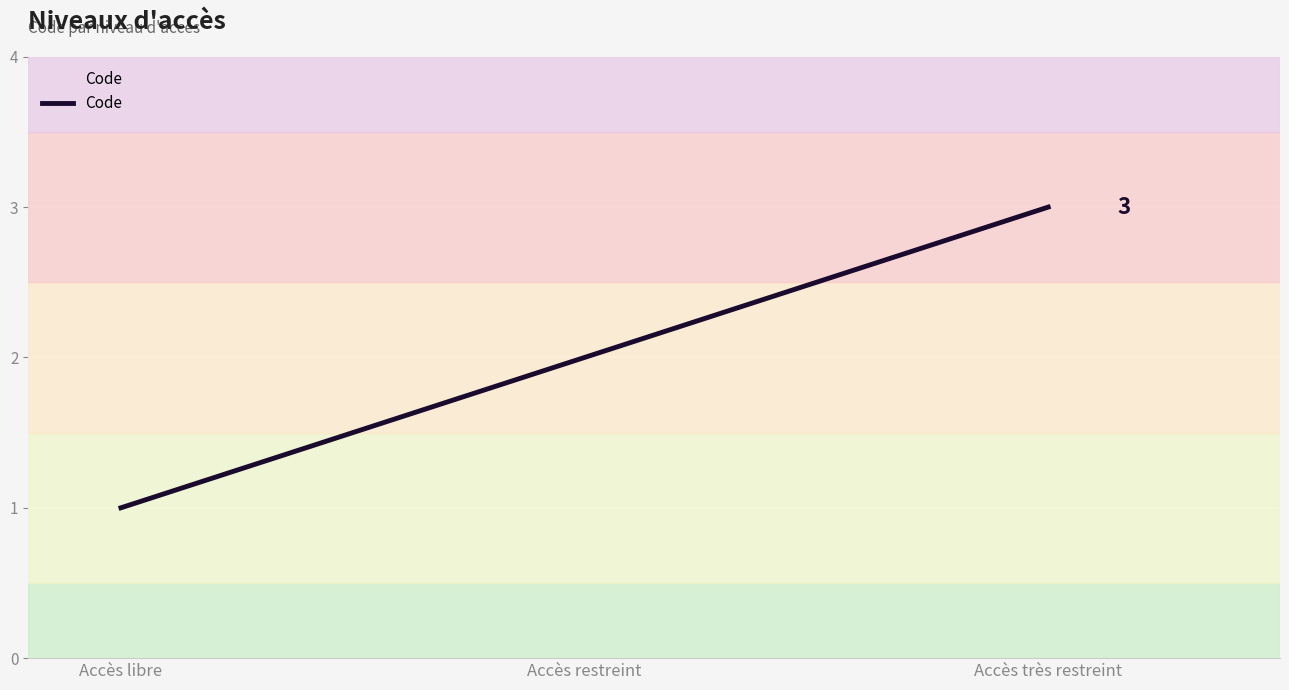

List the labels in order of value, largest first.

Accès très restreint, Accès restreint, Accès libre